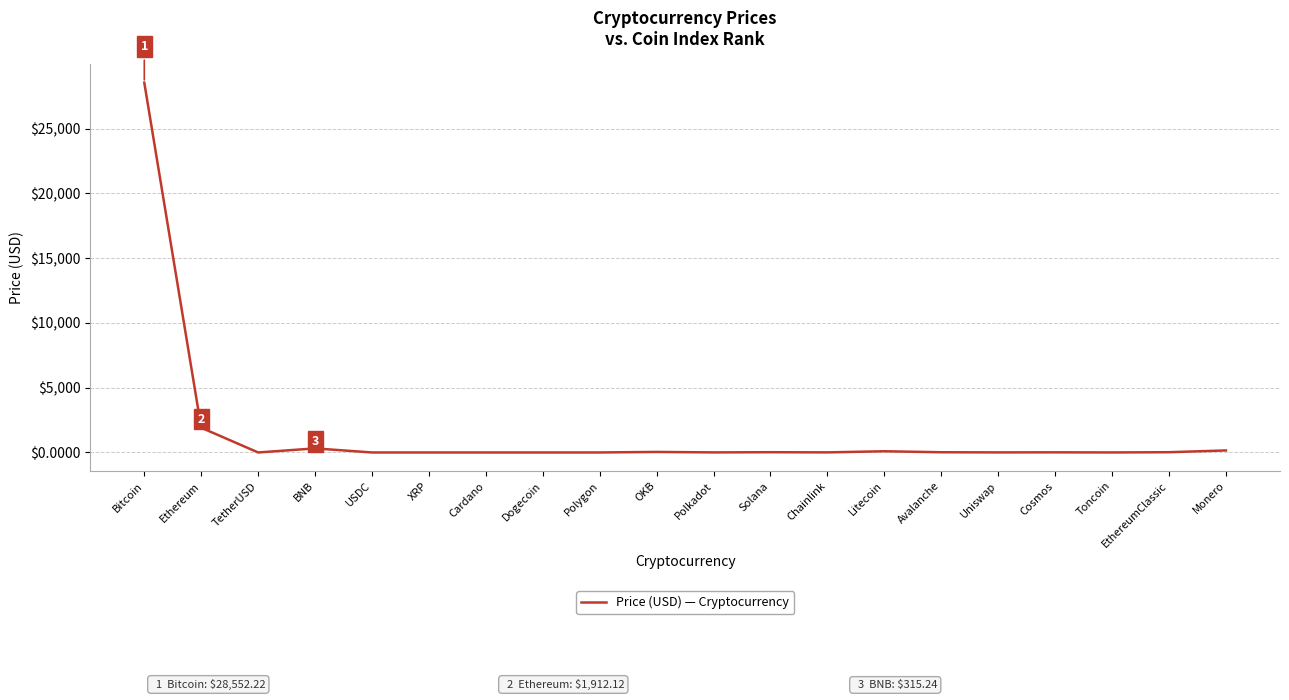

The value at Toncoin is 2.3. True or false?

True